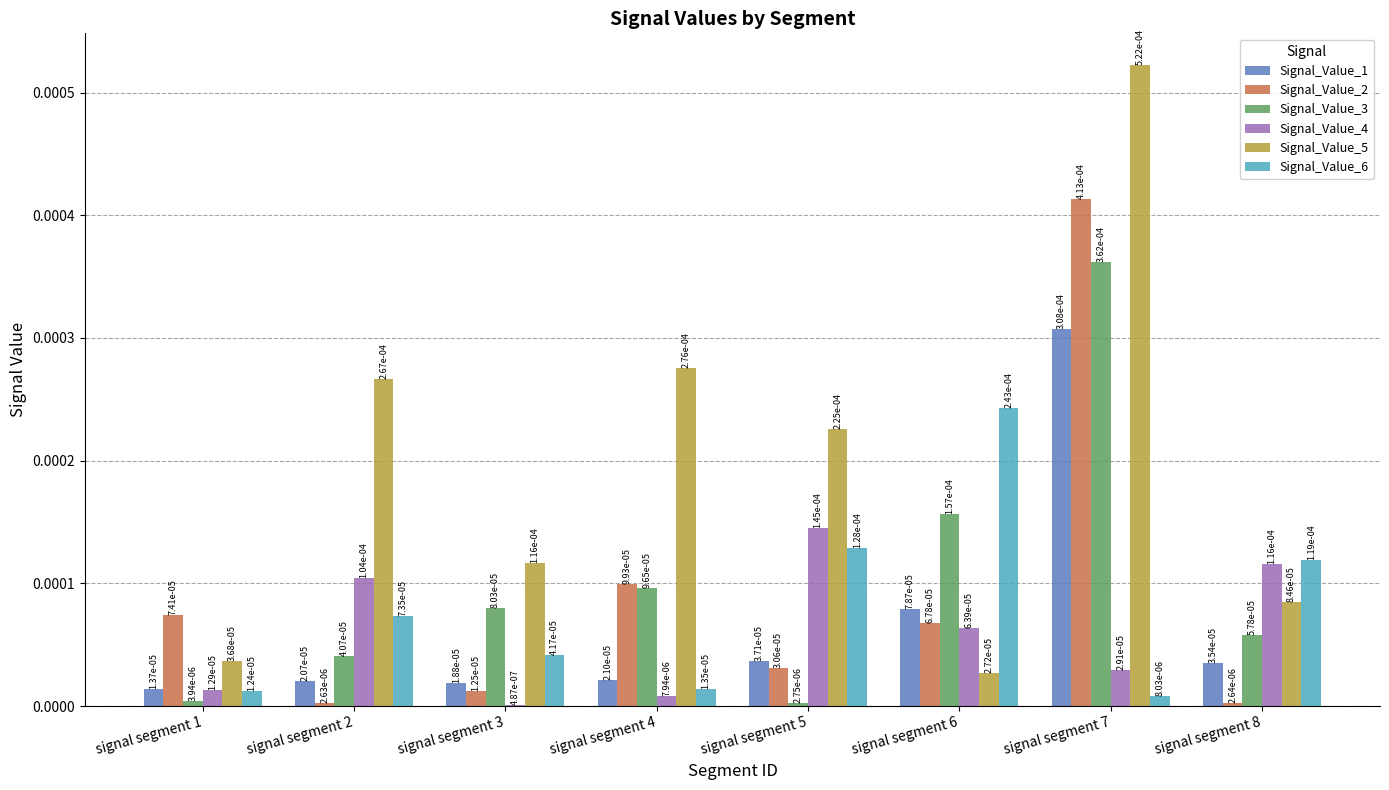

Rank the categories by Signal_Value_6 value from lowest to highest.

signal segment 7, signal segment 1, signal segment 4, signal segment 3, signal segment 2, signal segment 8, signal segment 5, signal segment 6